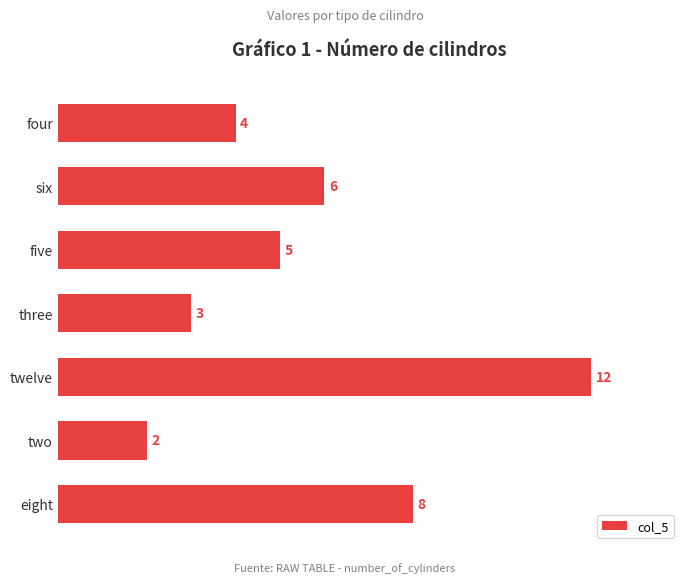

What is the difference between the second highest and second lowest values?

5